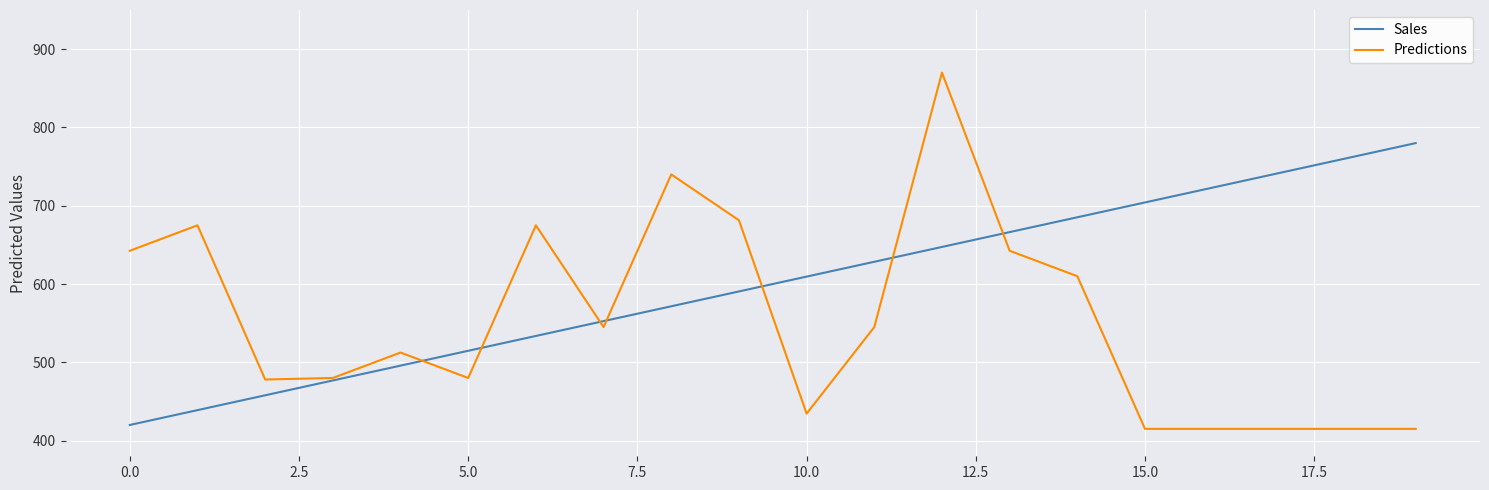

What is the difference between the second highest and minimum values in the Predictions series?

325.0